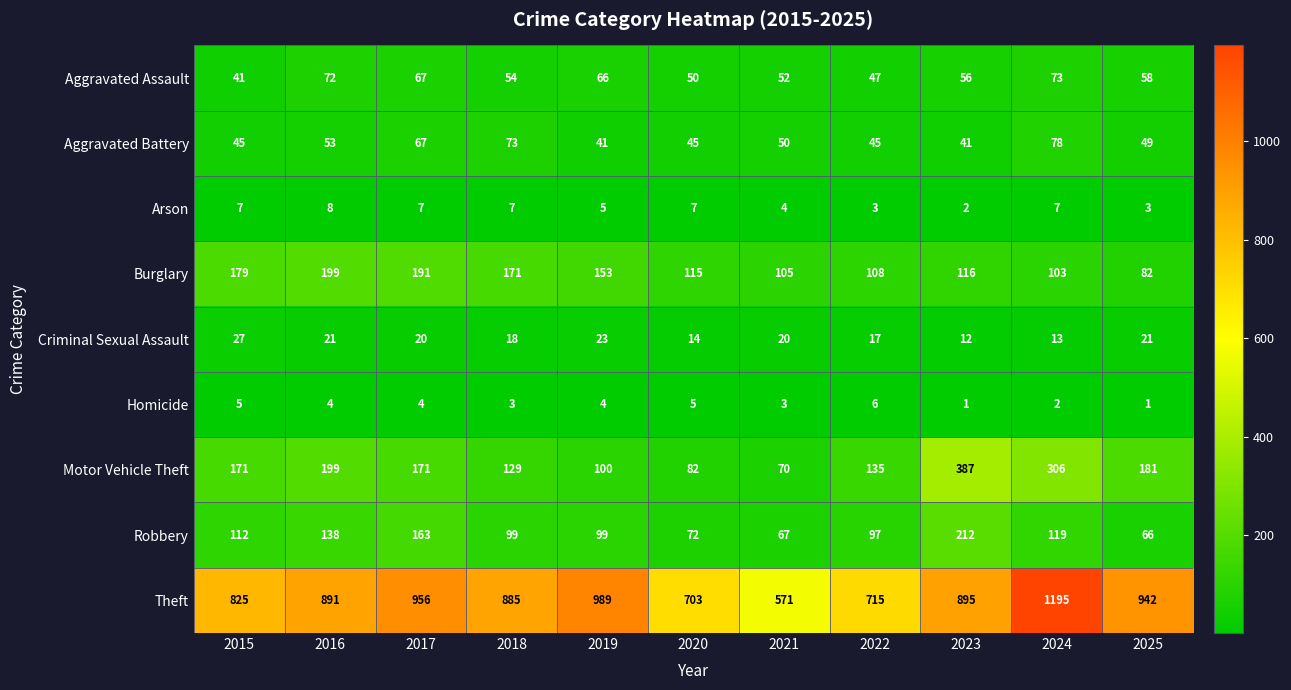

List the series in order of their peak value, lowest first.

Homicide, Arson, Criminal Sexual Assault, Aggravated Assault, Aggravated Battery, Burglary, Robbery, Motor Vehicle Theft, Theft